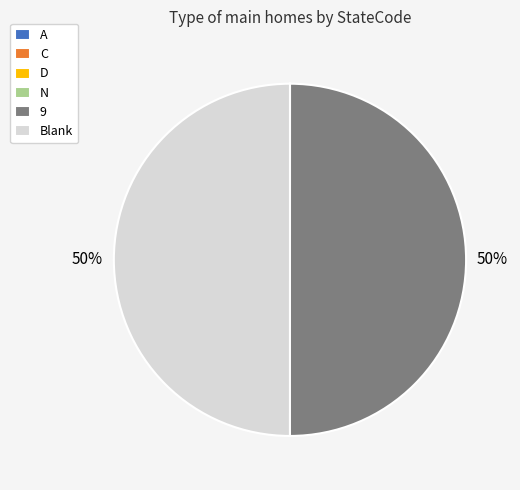

To the nearest percent, what is the average slice percentage?

17%